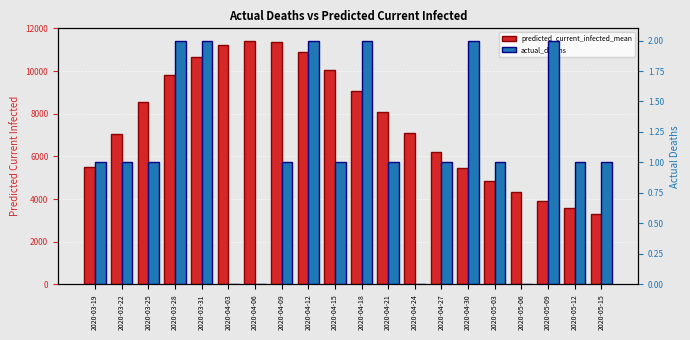

How many actual_deaths values are between 1 and 2?

16